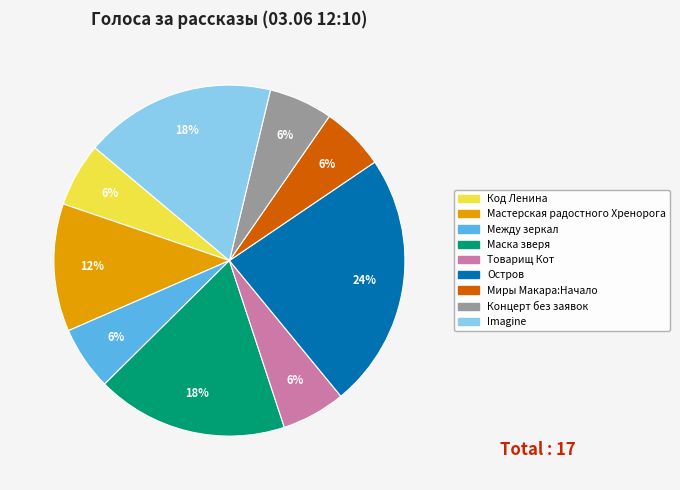

To the nearest percent, what is the difference between the largest and smallest slice percentages?

18%